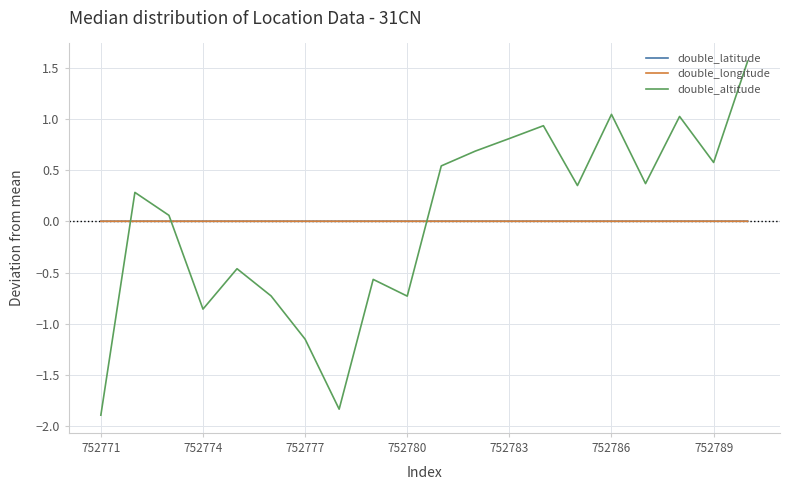

How many lines are shown in the chart?

3